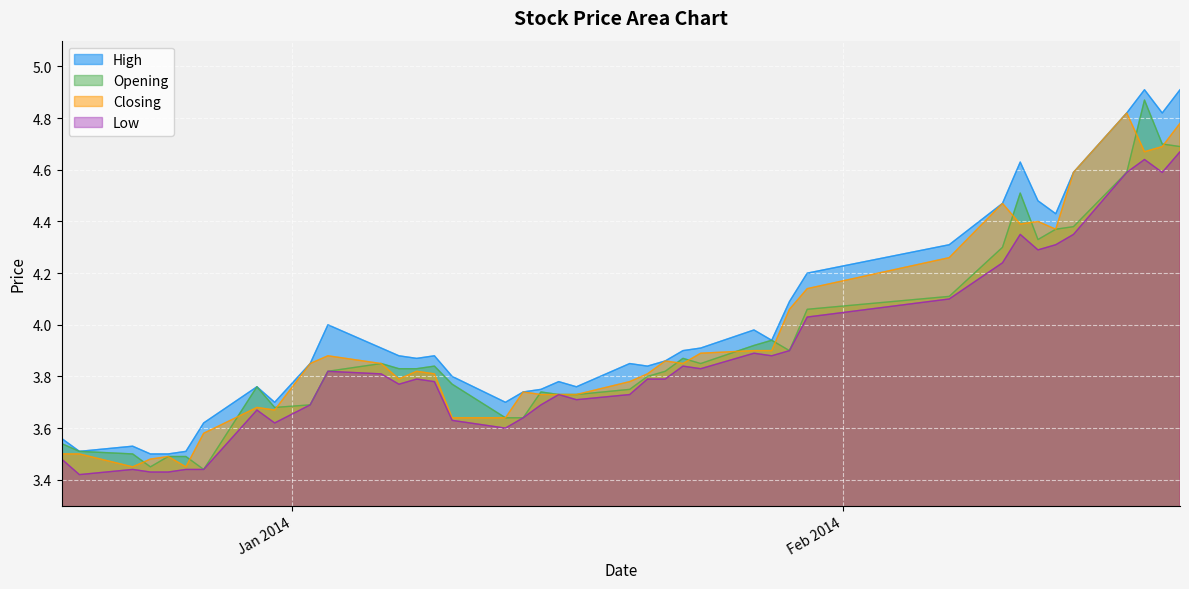

True or false: High and Low cross at least once.

False